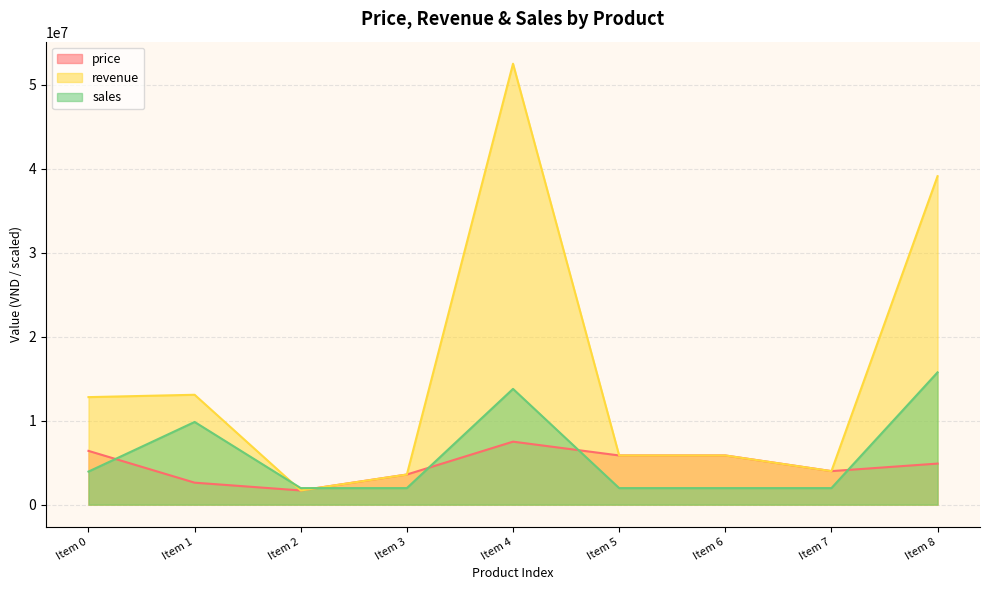

The revenue series shows 3587000.0 at Item 3. True or false?

True